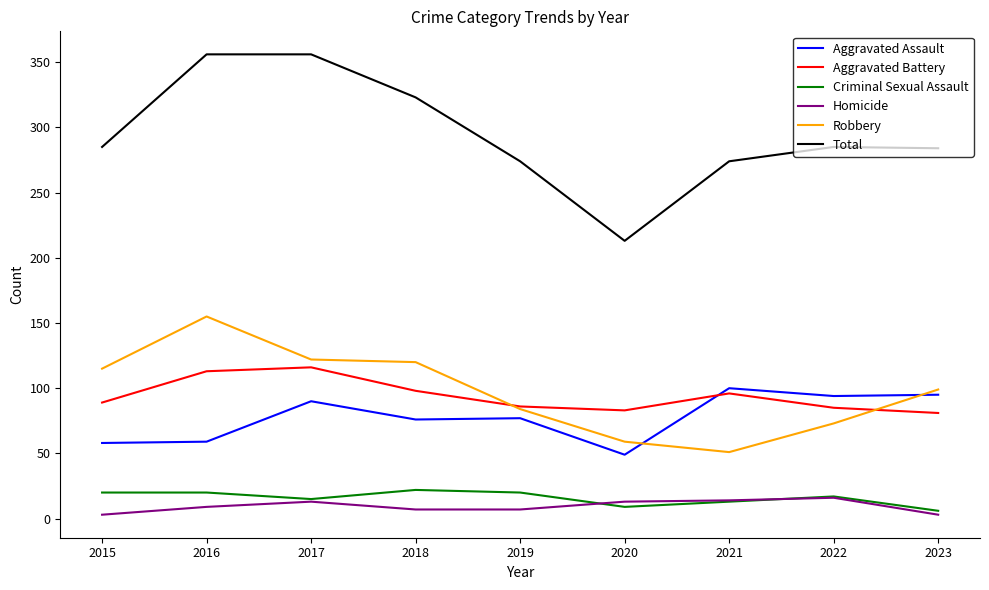

Rank the series at 2015 from highest to lowest value.

Total, Robbery, Aggravated Battery, Aggravated Assault, Criminal Sexual Assault, Homicide